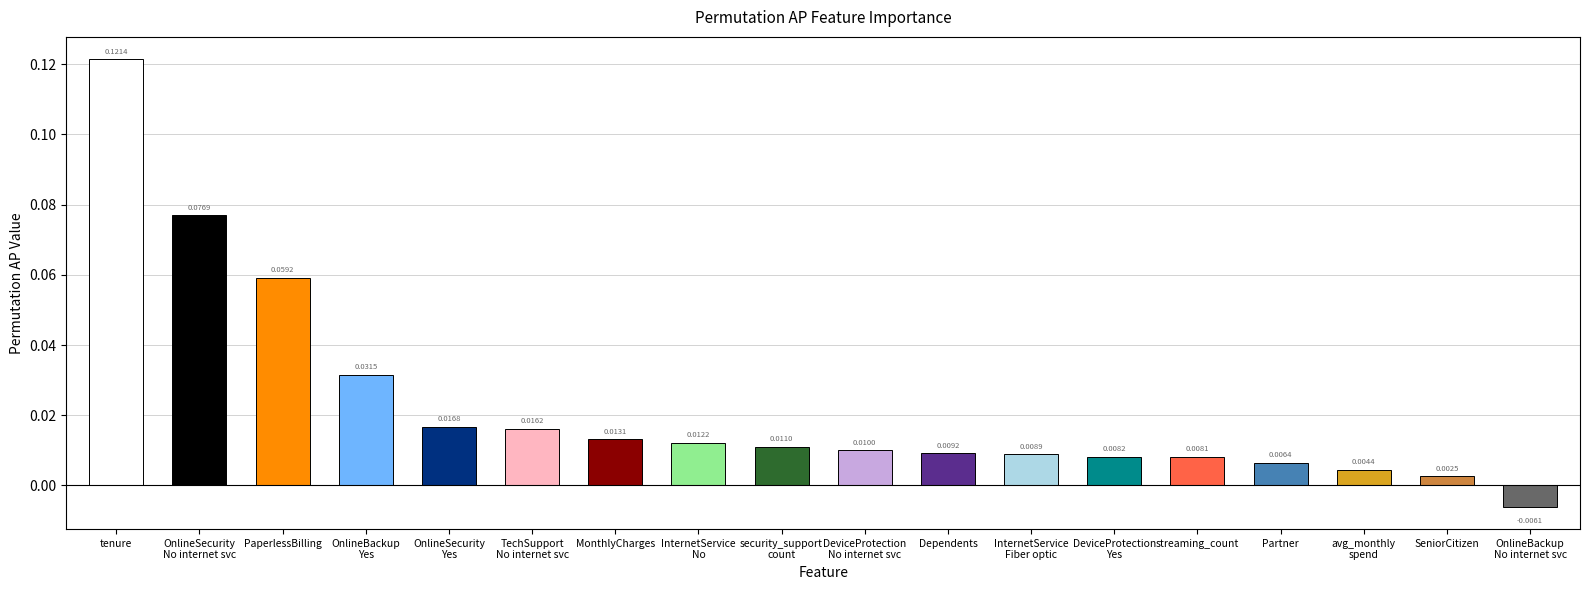

Rank the categories by value from lowest to highest.

OnlineBackup
No internet svc, SeniorCitizen, avg_monthly
spend, Partner, streaming_count, DeviceProtection
Yes, InternetService
Fiber optic, Dependents, DeviceProtection
No internet svc, security_support
count, InternetService
No, MonthlyCharges, TechSupport
No internet svc, OnlineSecurity
Yes, OnlineBackup
Yes, PaperlessBilling, OnlineSecurity
No internet svc, tenure